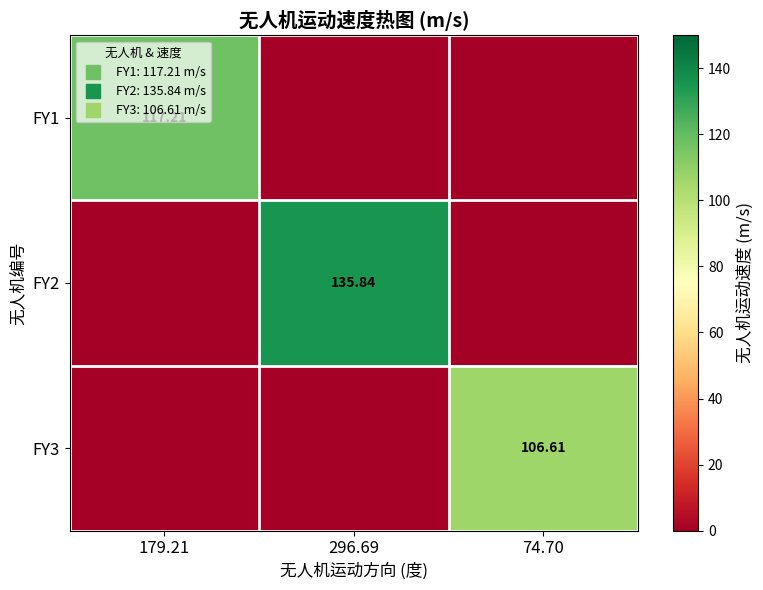

Which category has the lowest value in the FY2 series?

179.21